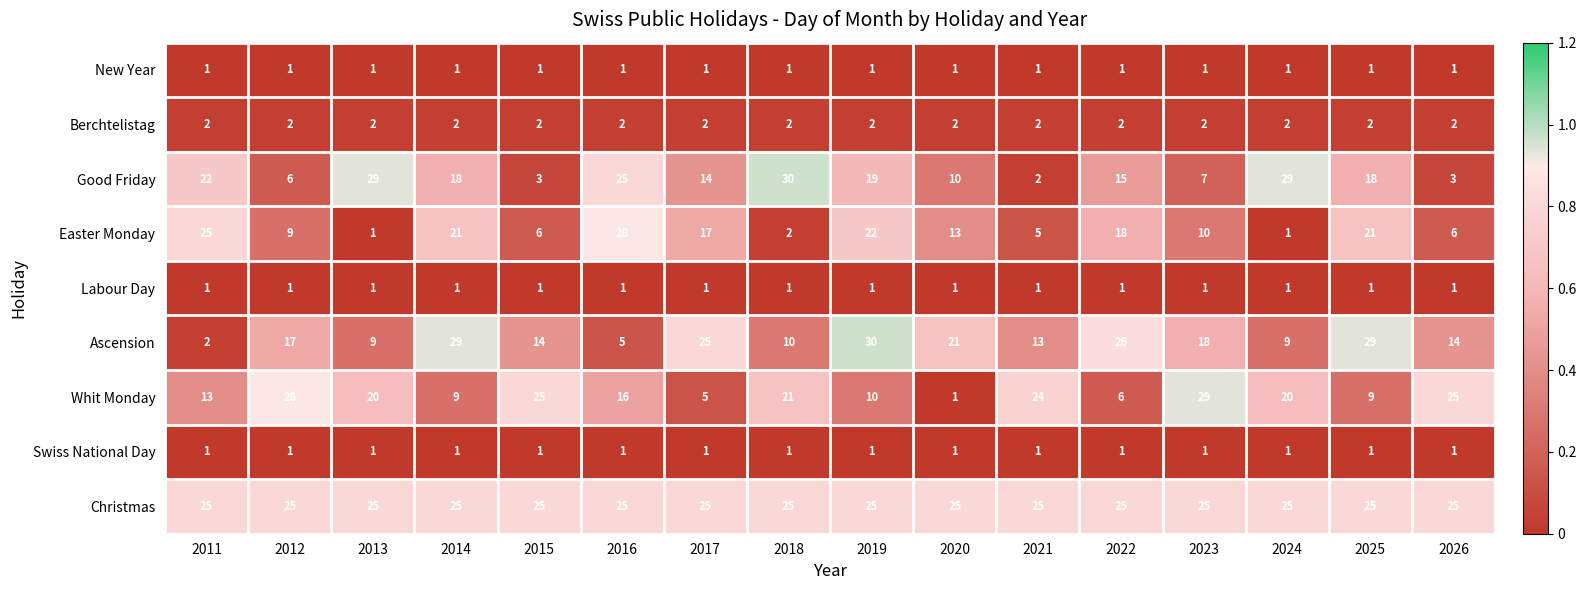

Which category has the highest value in the Ascension series?

2019